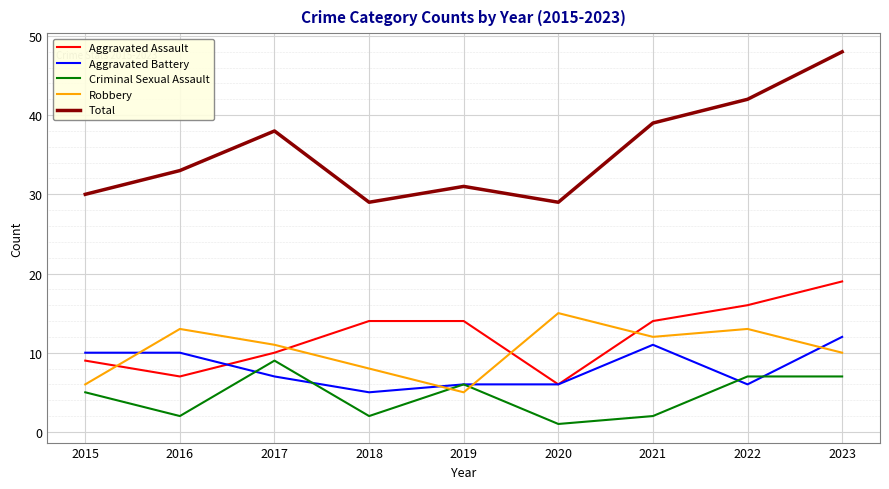

Which series has the largest range (max minus min)?

Total